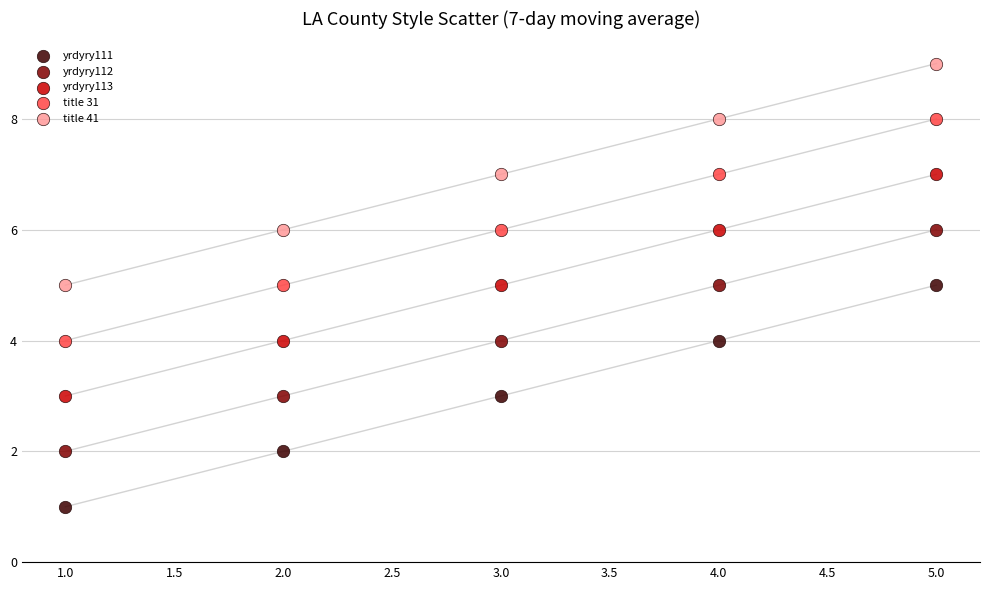

What is the X range (max minus min) for the scatter plot?

4